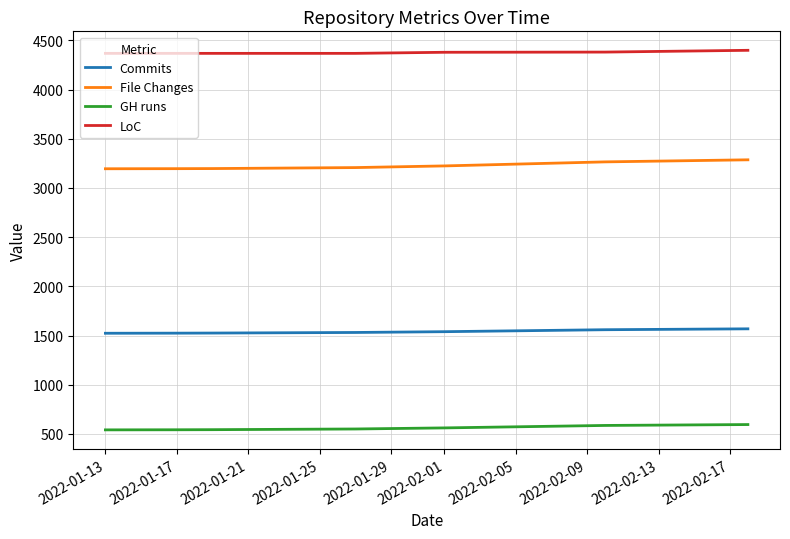

True or false: File Changes and Commits cross at least once.

False